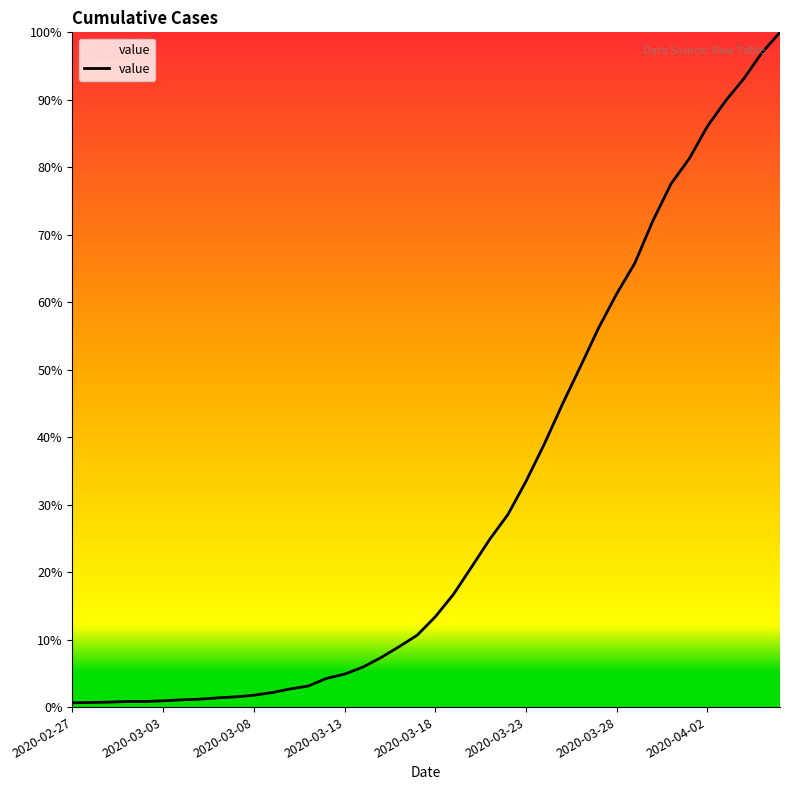

Rank the categories by value from lowest to highest.

2020-02-27, 2020-02-28, 2020-02-29, 2020-03-01, 2020-03-02, 2020-03-03, 2020-03-04, 2020-03-05, 2020-03-06, 2020-03-07, 2020-03-08, 2020-03-09, 2020-03-10, 2020-03-11, 2020-03-12, 2020-03-13, 2020-03-14, 2020-03-15, 2020-03-16, 2020-03-17, 2020-03-18, 2020-03-19, 2020-03-20, 2020-03-21, 2020-03-22, 2020-03-23, 2020-03-24, 2020-03-25, 2020-03-26, 2020-03-27, 2020-03-28, 2020-03-29, 2020-03-30, 2020-03-31, 2020-04-01, 2020-04-02, 2020-04-03, 2020-04-04, 2020-04-05, 2020-04-06